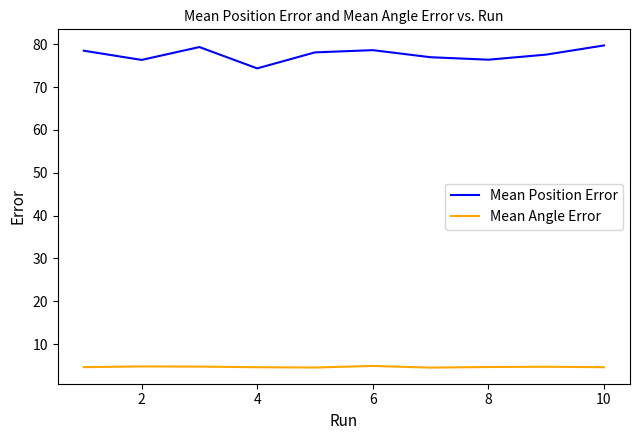

What is the difference between the maximum and minimum values in the Mean Angle Error series?

0.4